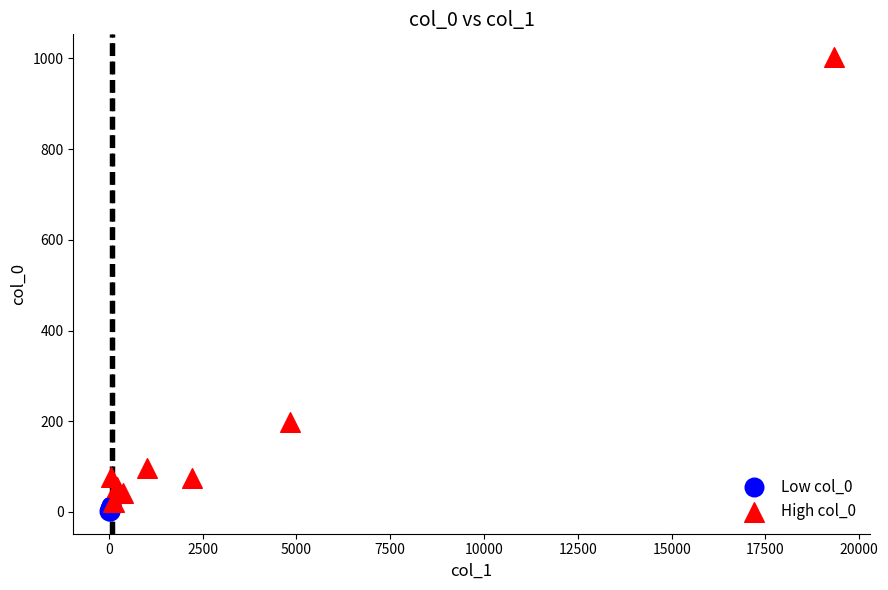

Which series has the largest Y range (max minus min)?

High col_0